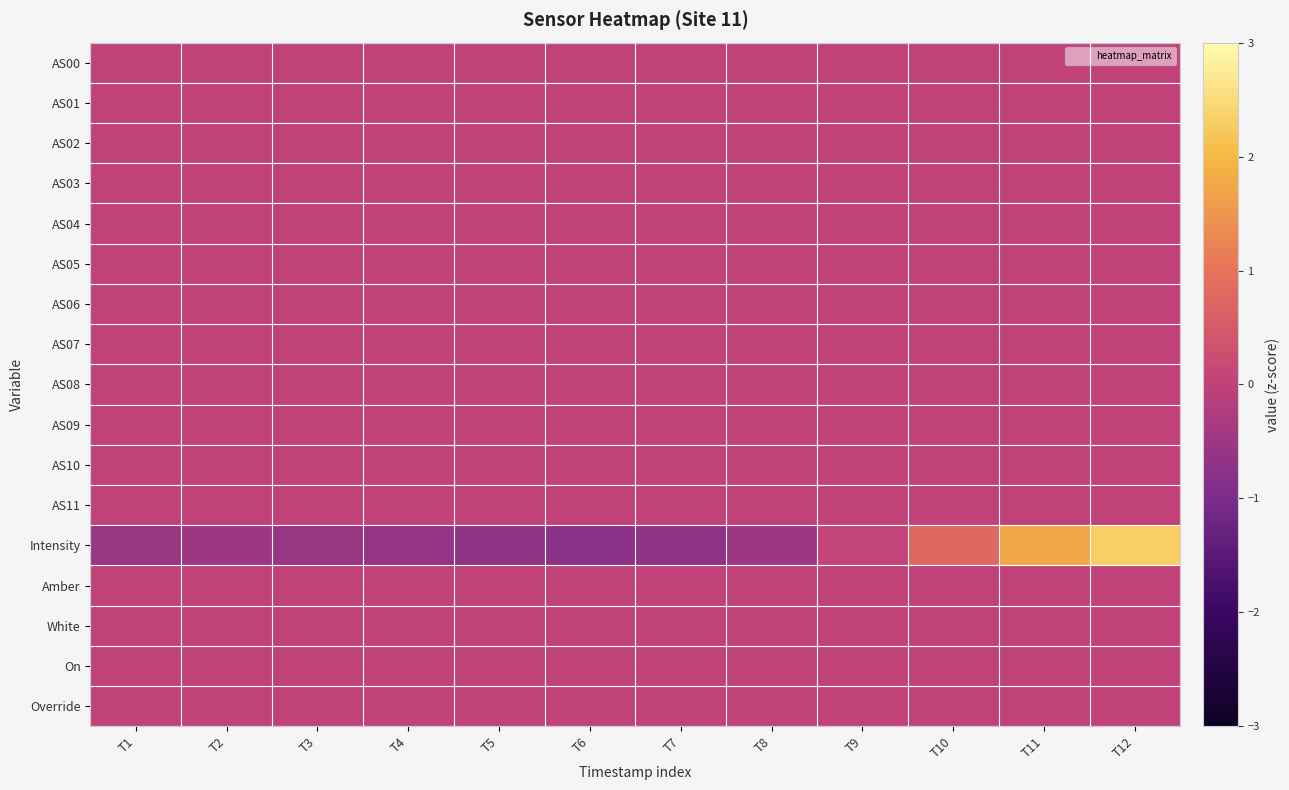

What is the maximum value shown in the chart?

2.3